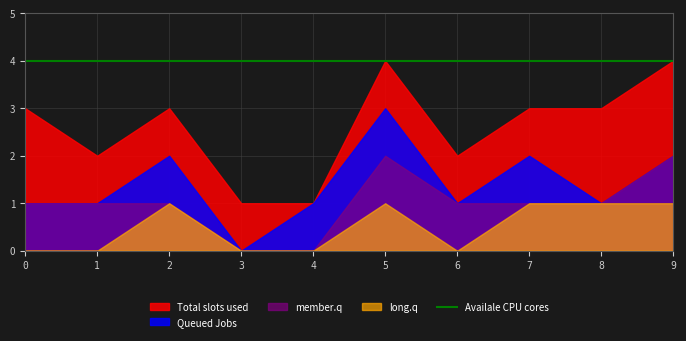

Where does the Total slots used series first go above 3?

5